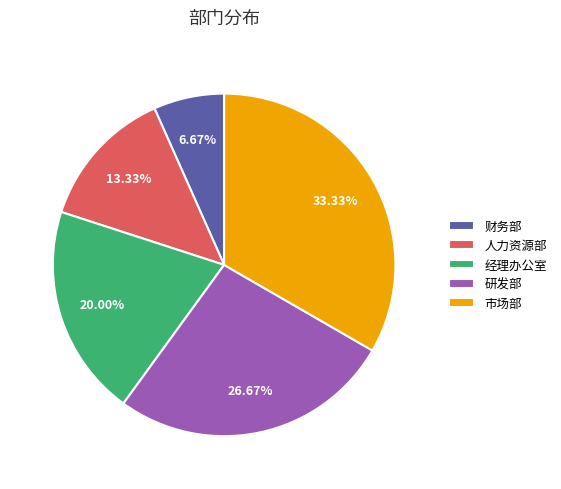

Is there any slice that represents more than half of the pie?

No